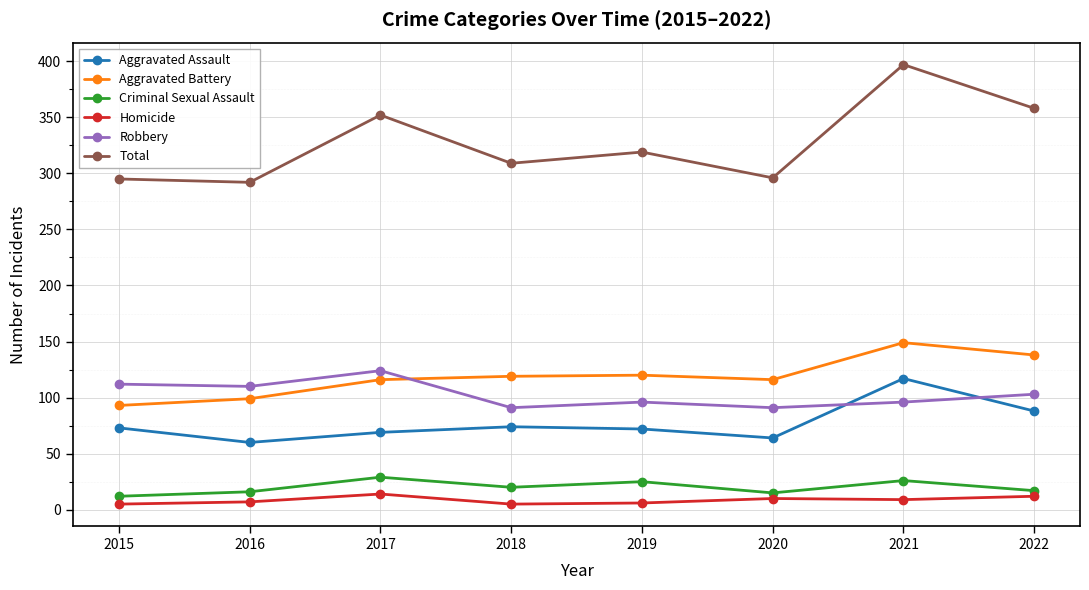

What is the difference between the second highest and minimum values in the Aggravated Battery series?

45